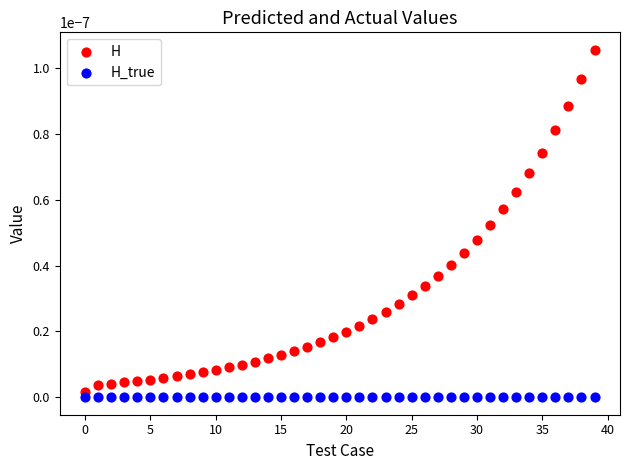

Which series reaches the maximum Y coordinate?

H